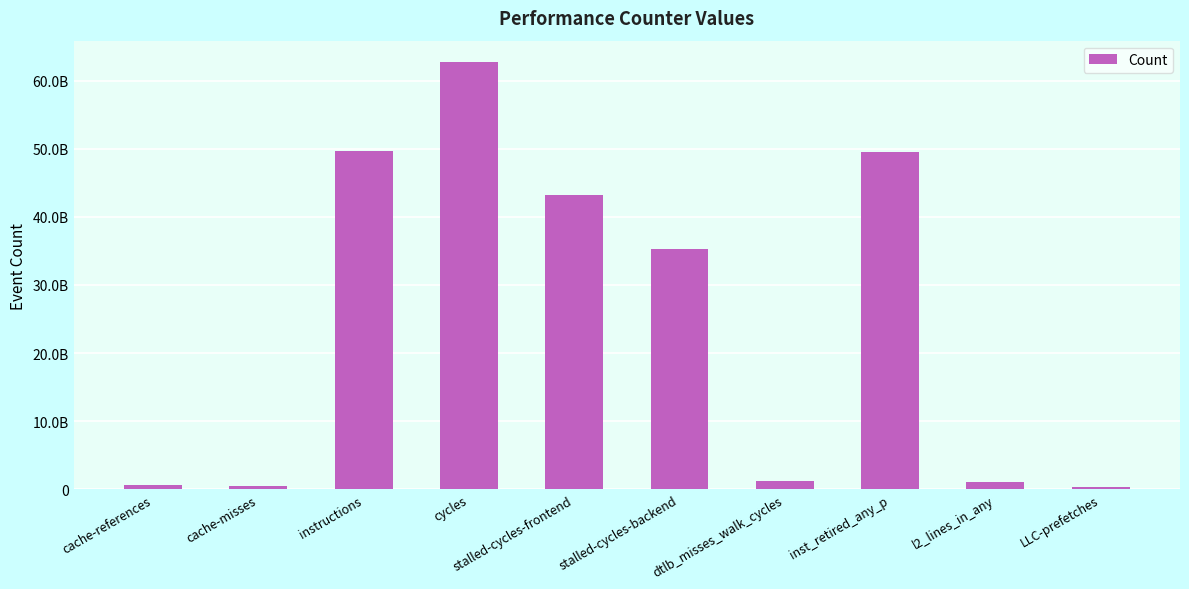

True or false: the data shows 323166597 at LLC-prefetches.

True